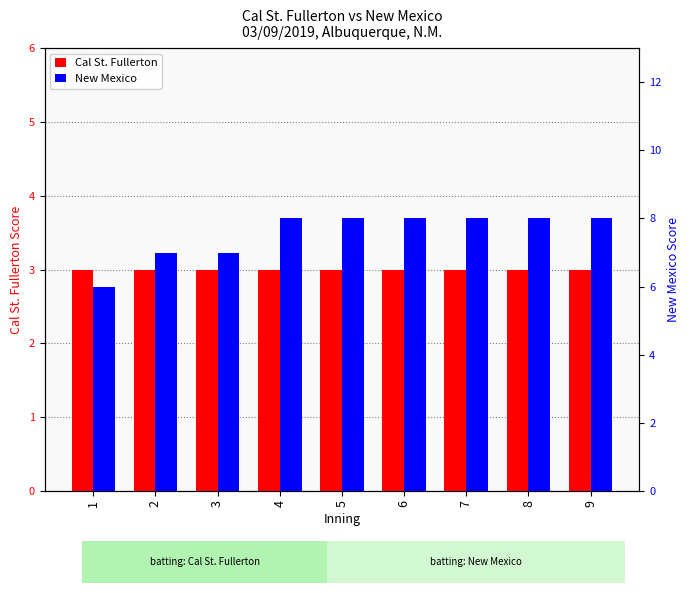

What is the maximum value shown in the chart?

8